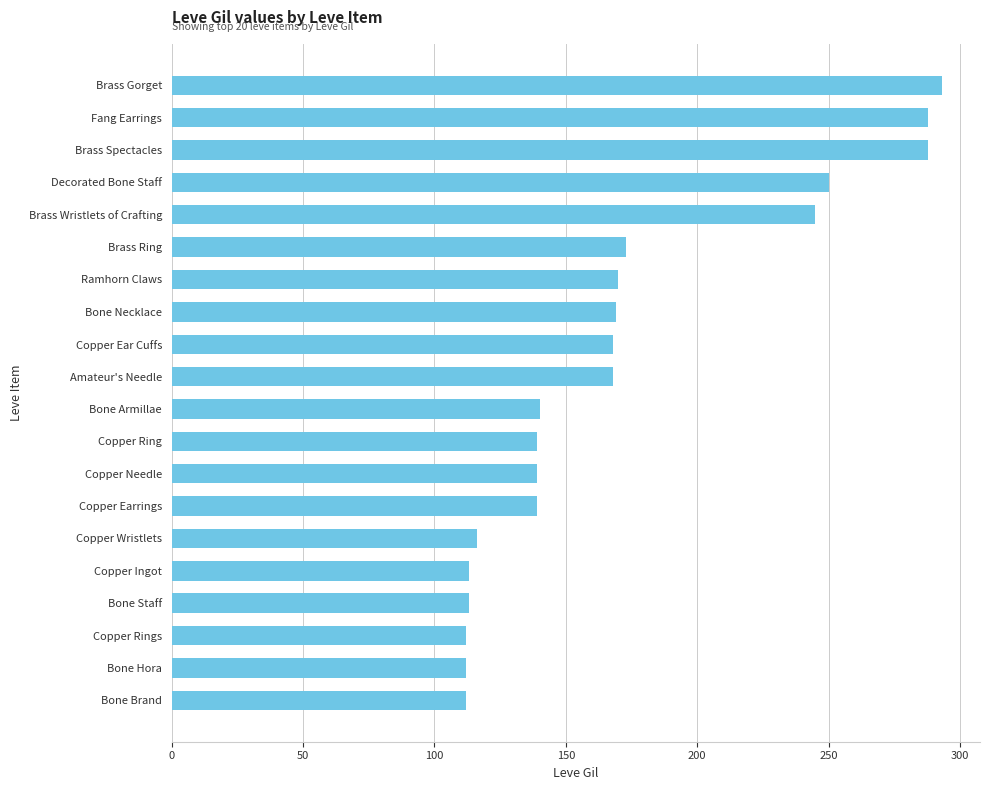

How many values are below 168?

10